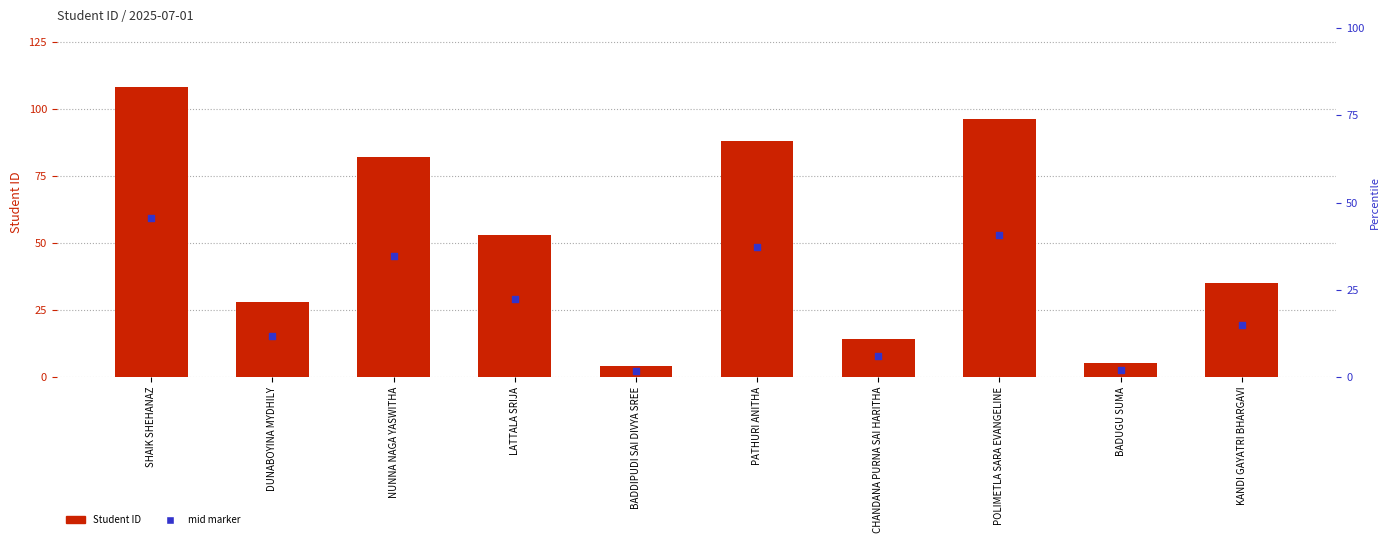

Which series has the largest total across all categories?

Student ID